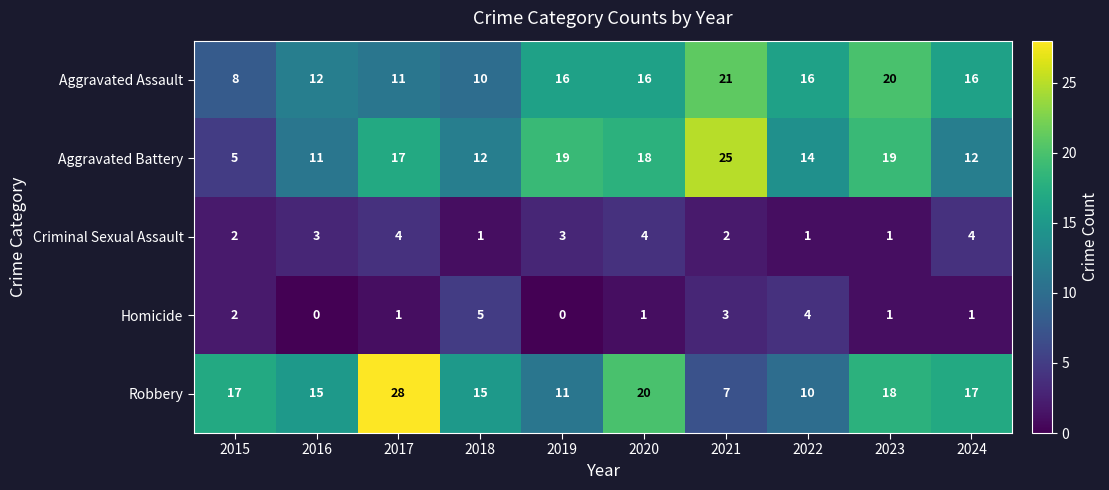

Which category has the highest value in the Aggravated Battery series?

2021